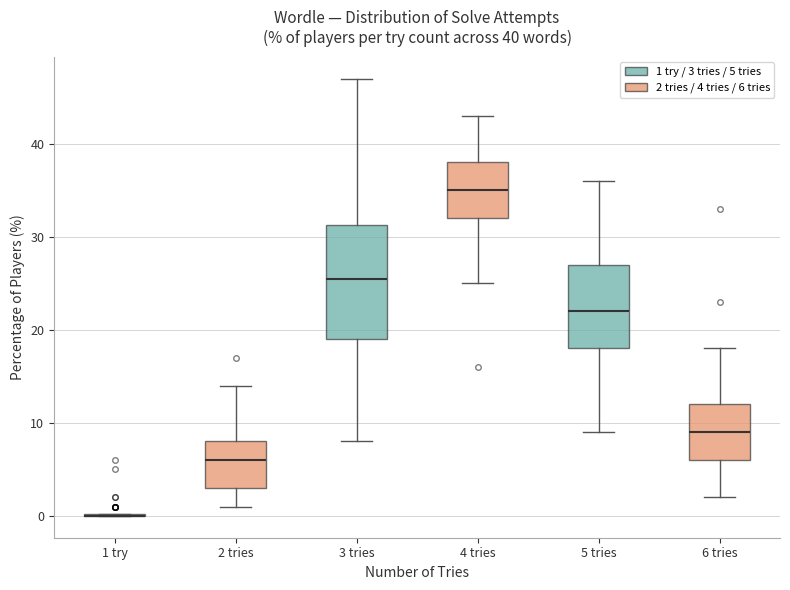

Comparing the boxes themselves (not the whiskers), which one is the tallest?

3 tries